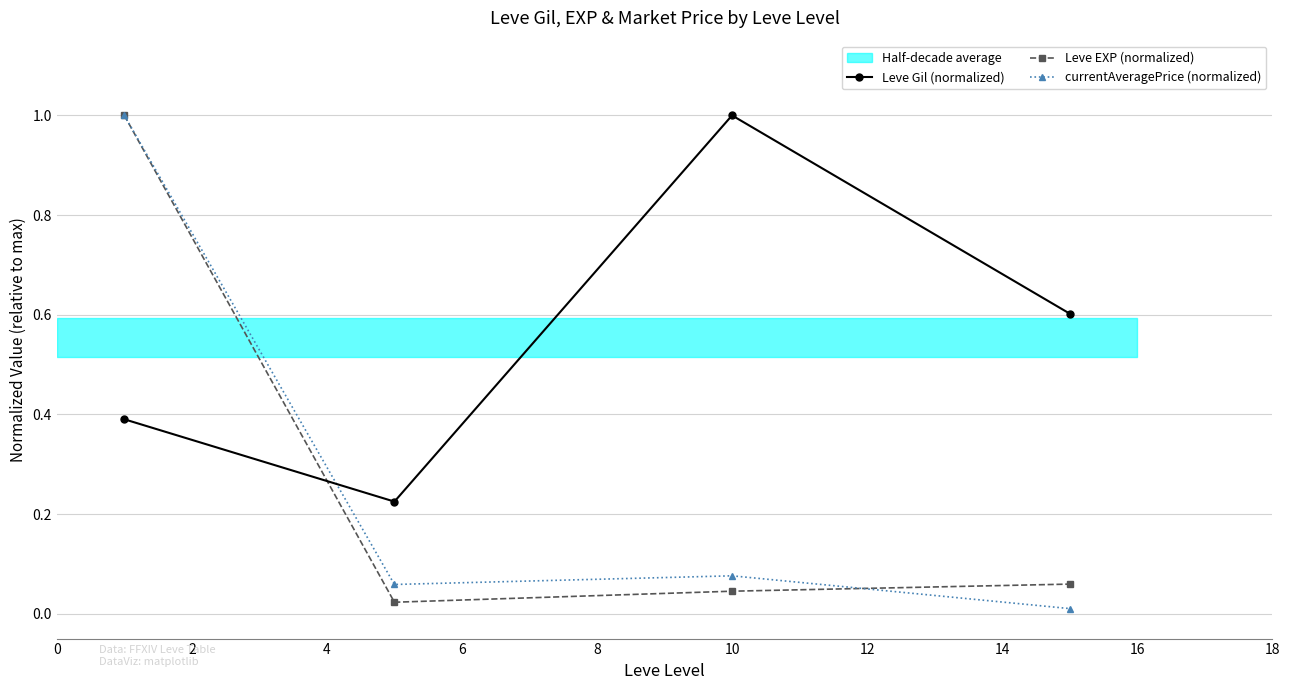

What is the greatest value displayed?

1.0